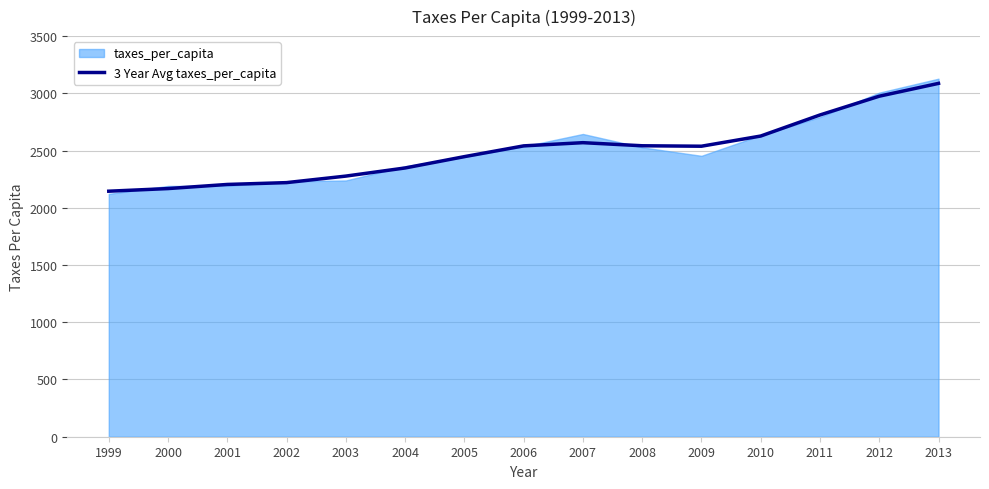

Reading left to right, extract all data points from this chart.

2145	2168	2204	2220	2277	2348	2447	2541	2569	2542	2538	2627	2811	2975	3087